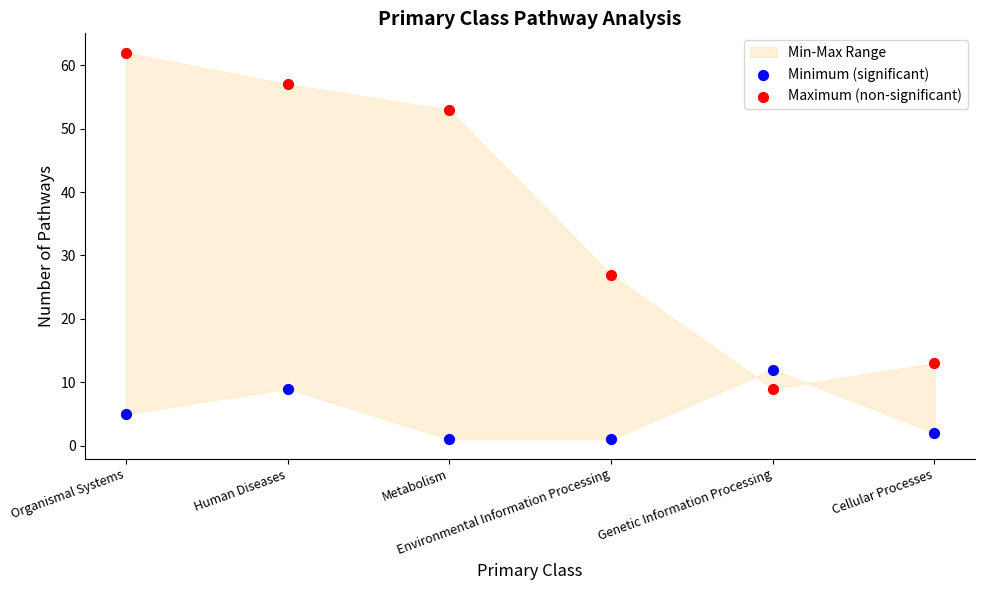

Which series reaches the minimum Y coordinate?

Minimum (significant)